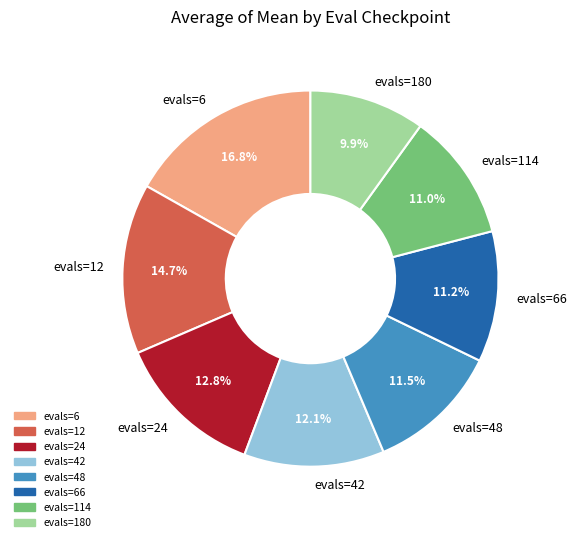

To the nearest percent, what portion does evals=180 represent?

10%